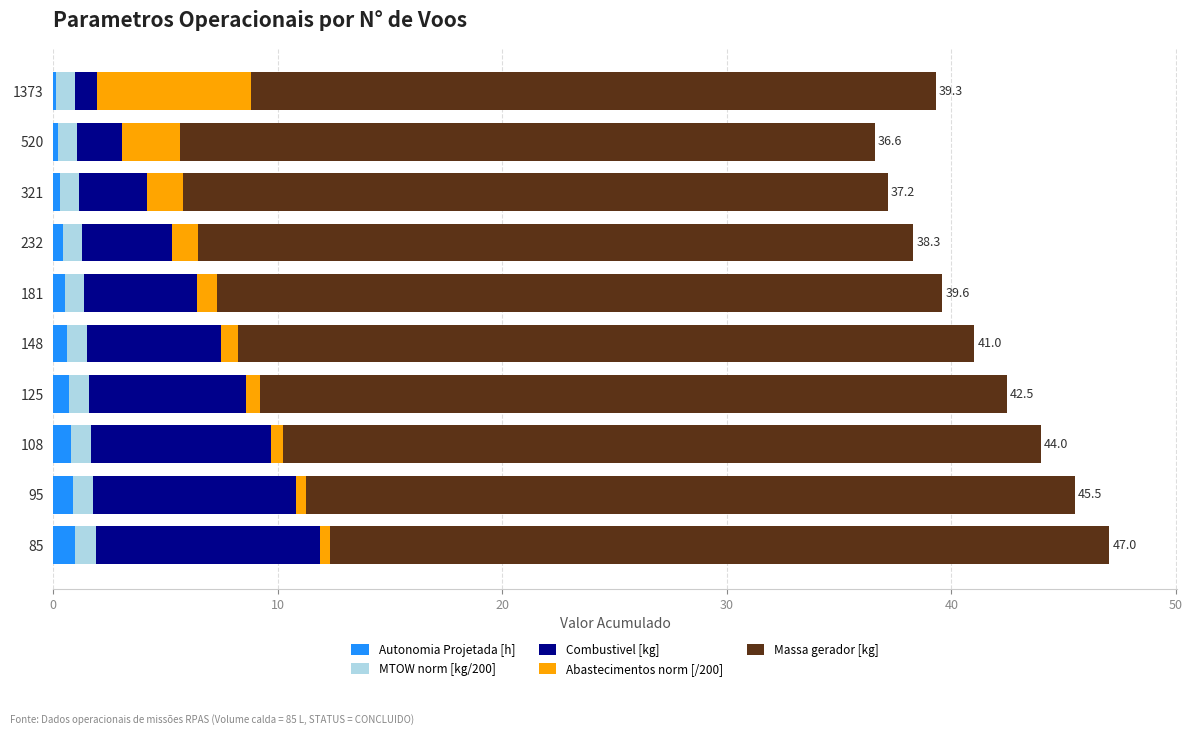

Is it true that Autonomia Projetada [h] equals 0.8 at 108?

True